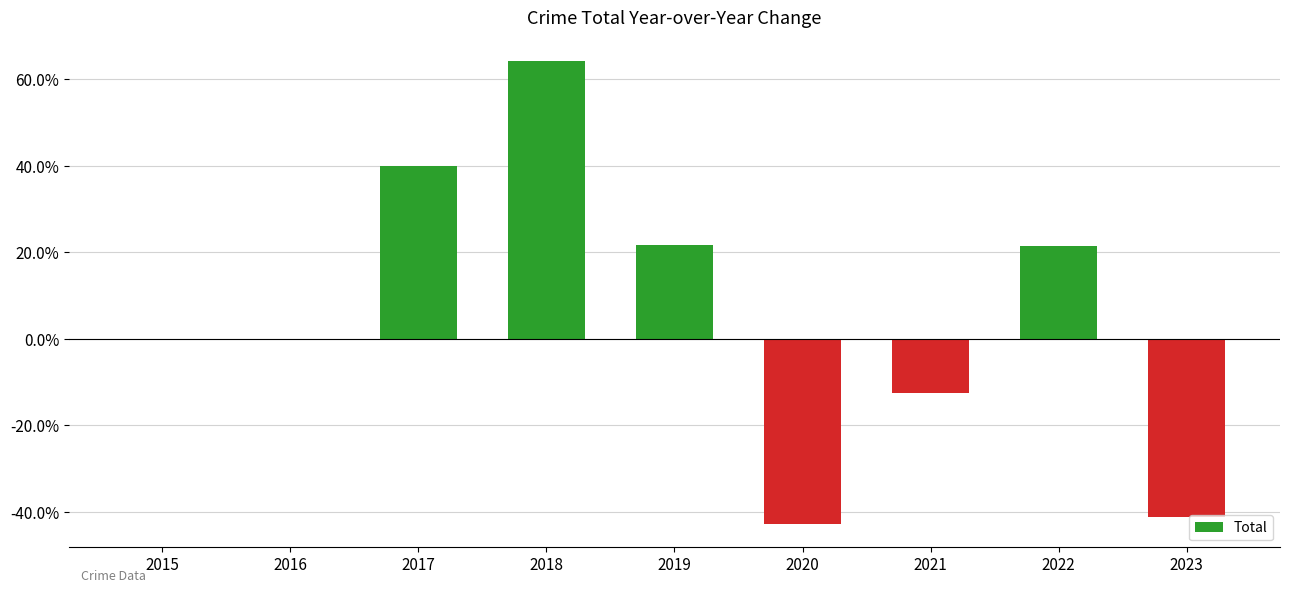

The value at 2022 is 11.2. True or false?

False